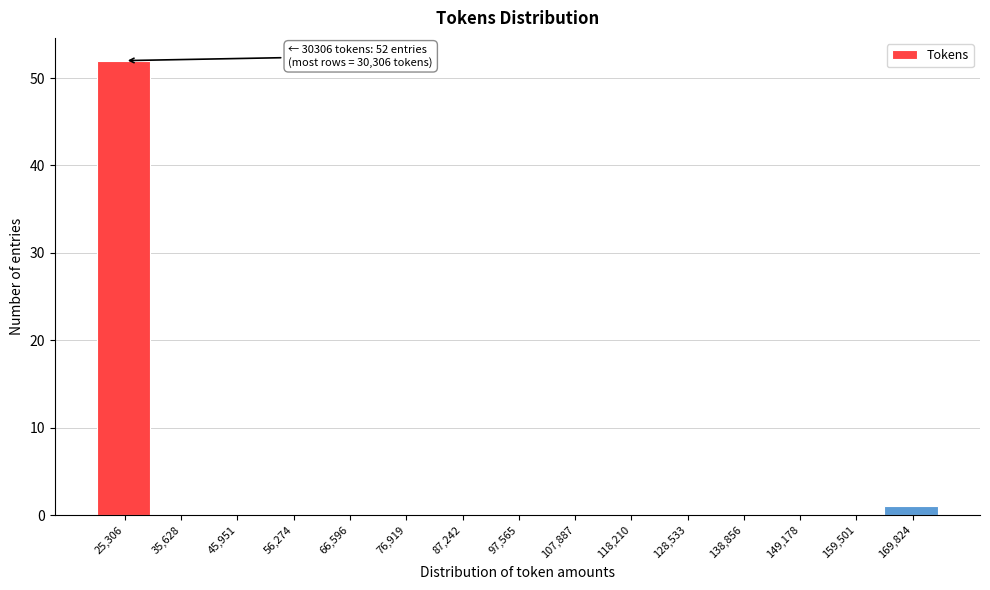

Reading left to right, what are all the values shown in this chart?

25,306=52	35,628=0	45,951=0	56,274=0	66,596=0	76,919=0	87,242=0	97,565=0	107,887=0	118,210=0	128,533=0	138,856=0	149,178=0	159,501=0	169,824=1